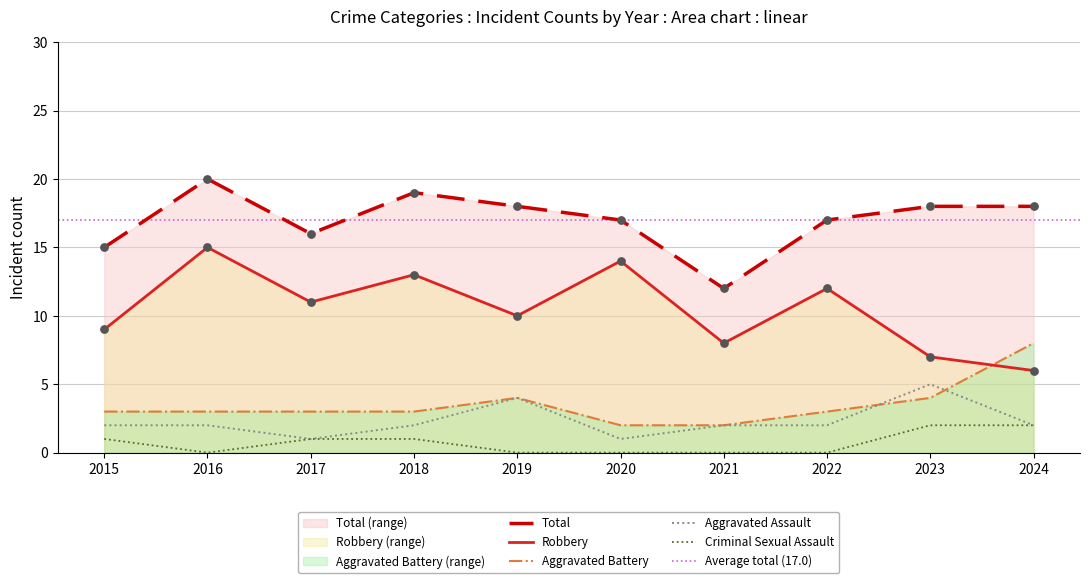

At how many categories does at least one series exceed 18?

2